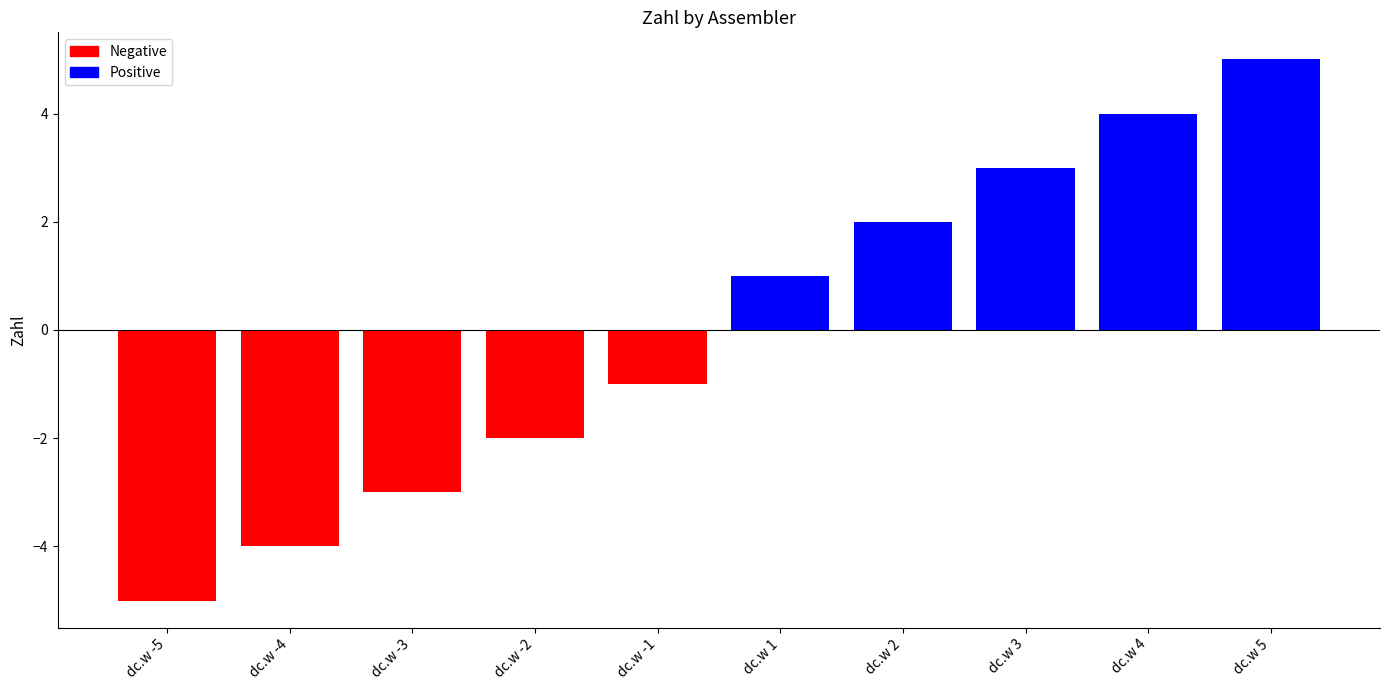

What position from the right is dc.w 1?

5